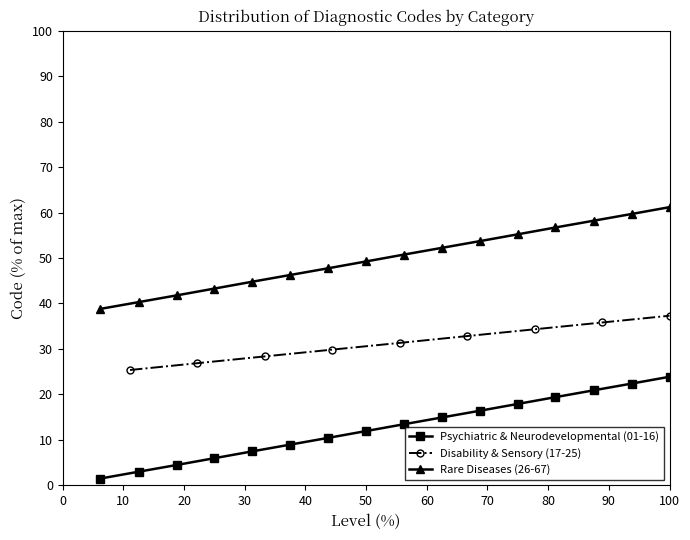

Is it true that Rare Diseases (26-67) equals 61.2 at 100?

True